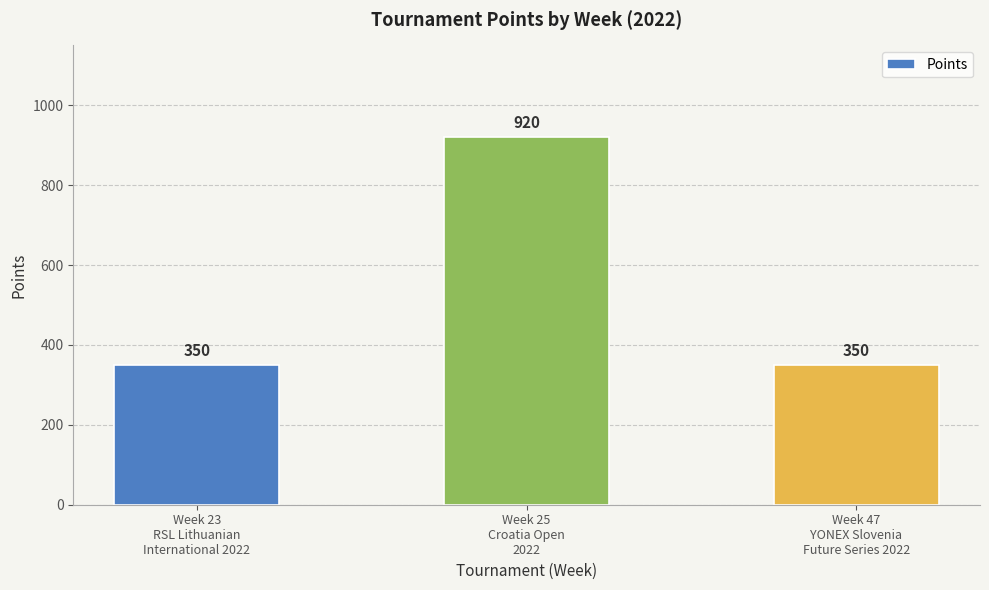

What is the sum of all values?

1620